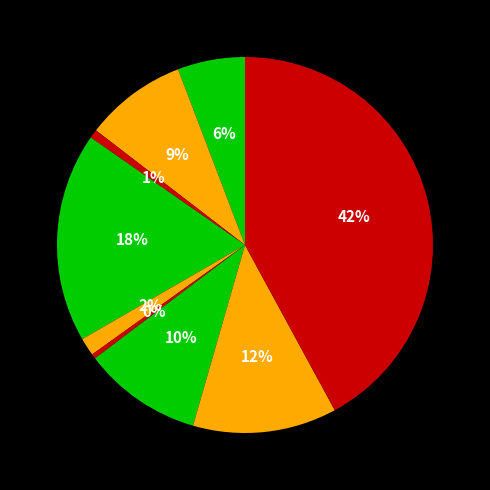

How many slices are in this pie chart?

9